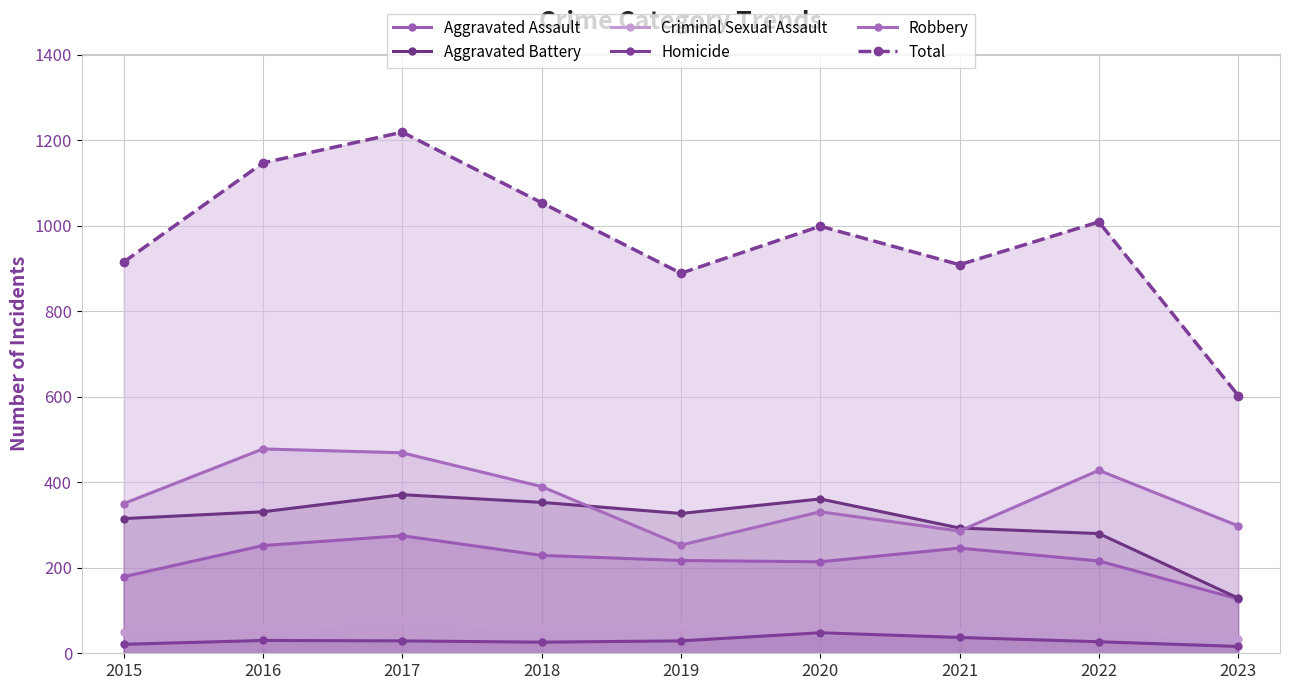

The Criminal Sexual Assault series shows 75 at 2017. True or false?

True